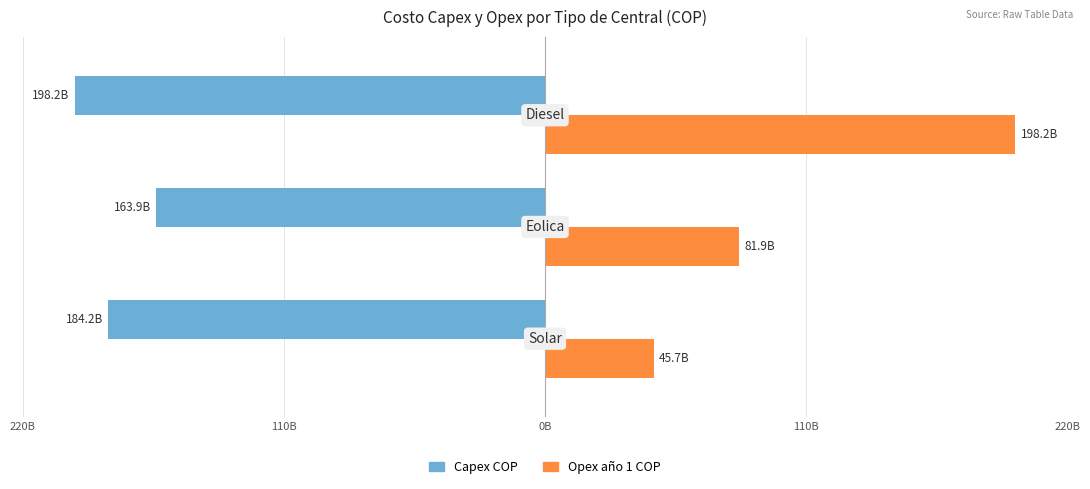

What position from the right is 110B?

2